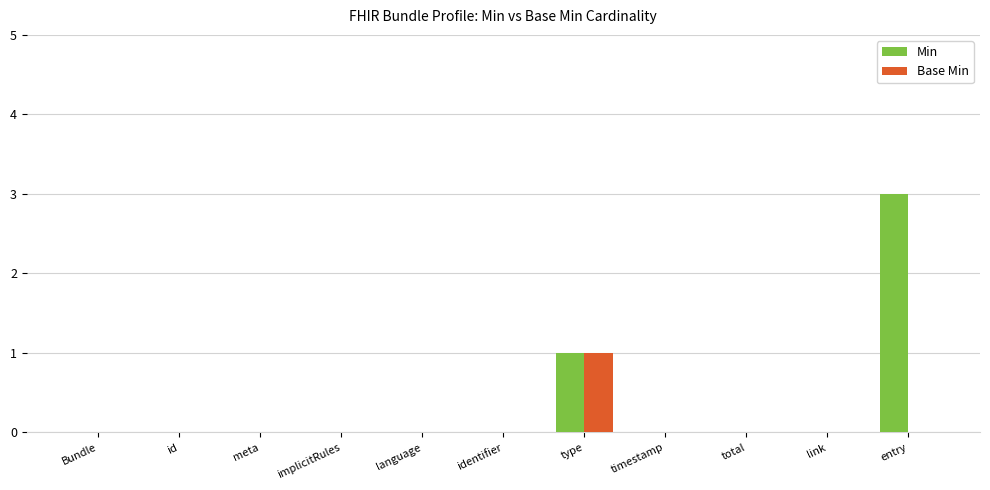

Which series has the largest total across all categories?

Min